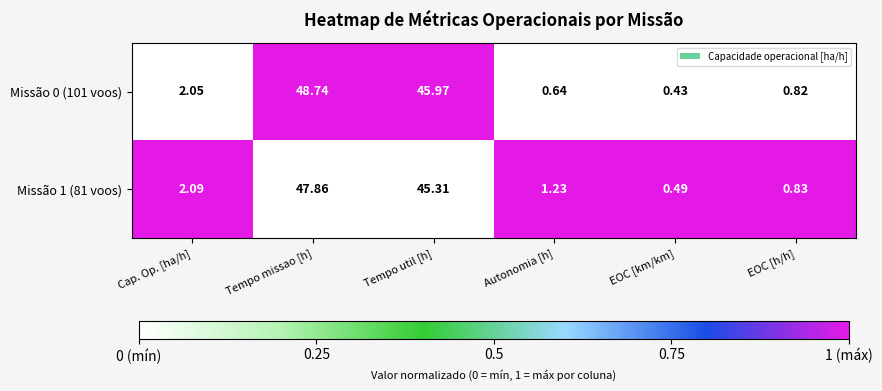

Which category has the lowest value in the Missão 0 (101 voos) series?

EOC [km/km]